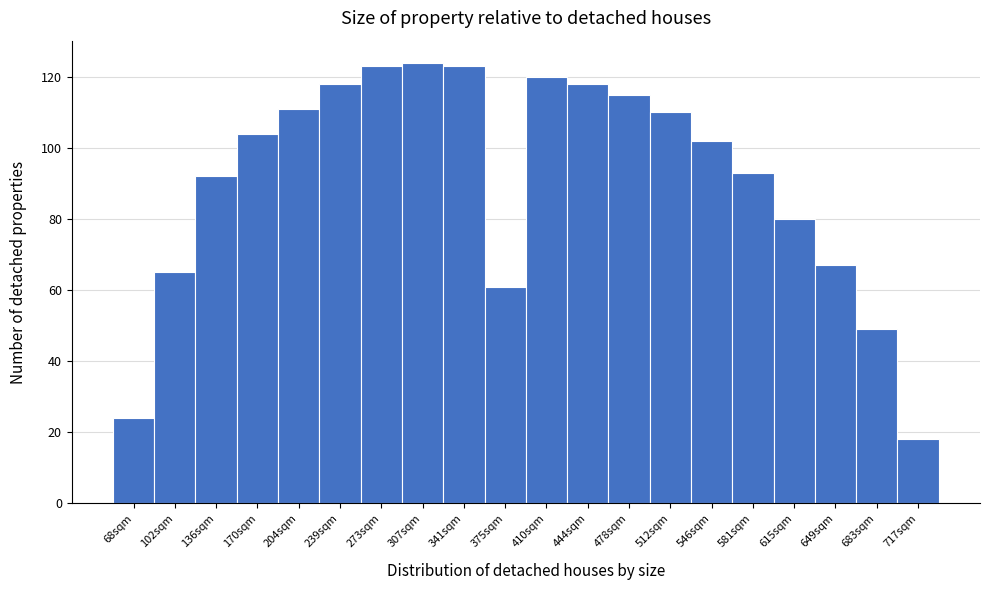

Reading left to right, transcribe this chart: for each bar, give the range it covers on the x-axis and its height. Neither the bar edges nor the heights are printed on the chart, so give them approximately, as read against the axes.

50 to 85: 24
85 to 120: 66
120 to 155: 92
155 to 190: 104
190 to 220: 112
220 to 255: 118
255 to 290: 124
290 to 325: 124
325 to 360: 124
360 to 395: 62
395 to 425: 120
425 to 460: 118
460 to 495: 116
495 to 530: 110
530 to 565: 102
565 to 600: 94
600 to 630: 80
630 to 665: 68
665 to 700: 50
700 to 735: 18